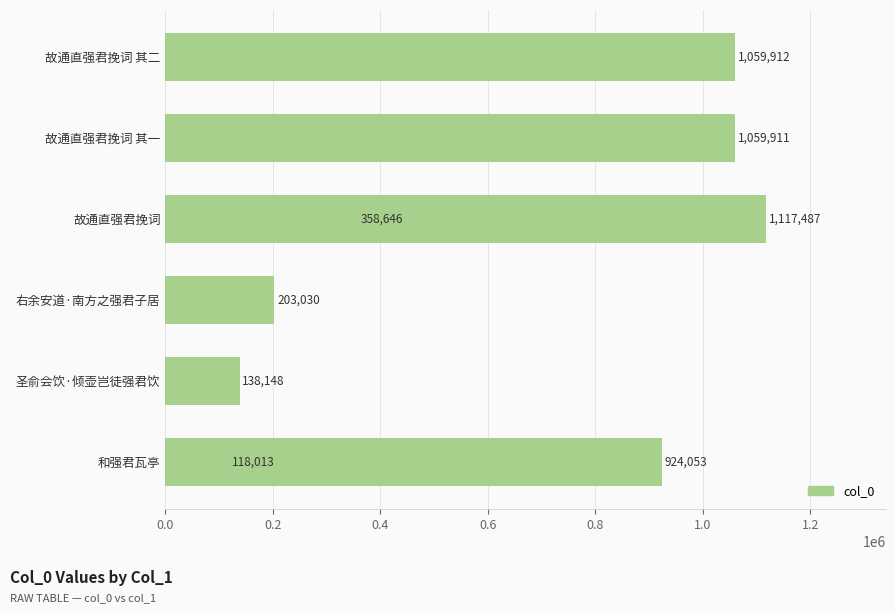

What is the maximum value shown in the chart?

1117487